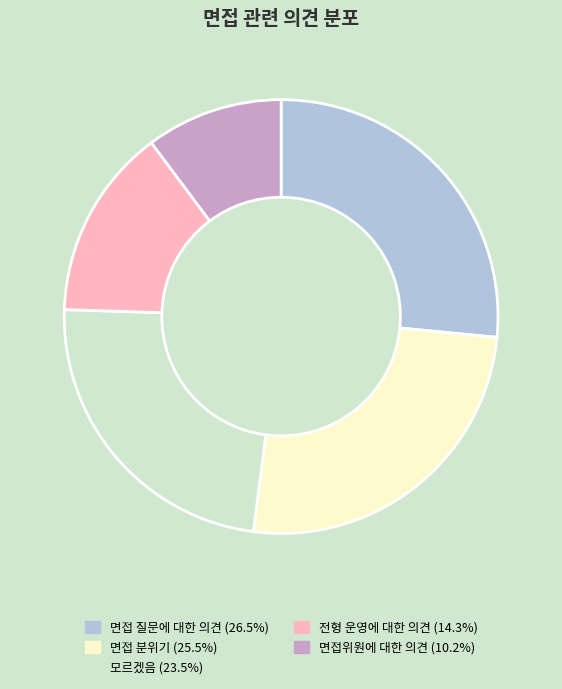

Do 면접 질문에 대한 의견 and 면접위원에 대한 의견 together represent more than half of the pie?

No